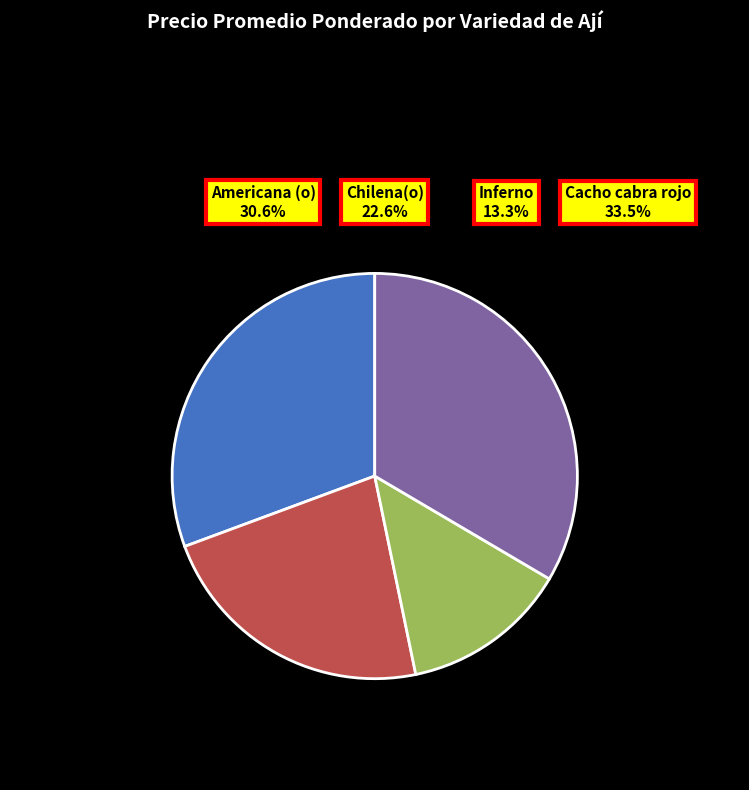

How many slices are in this pie chart?

4